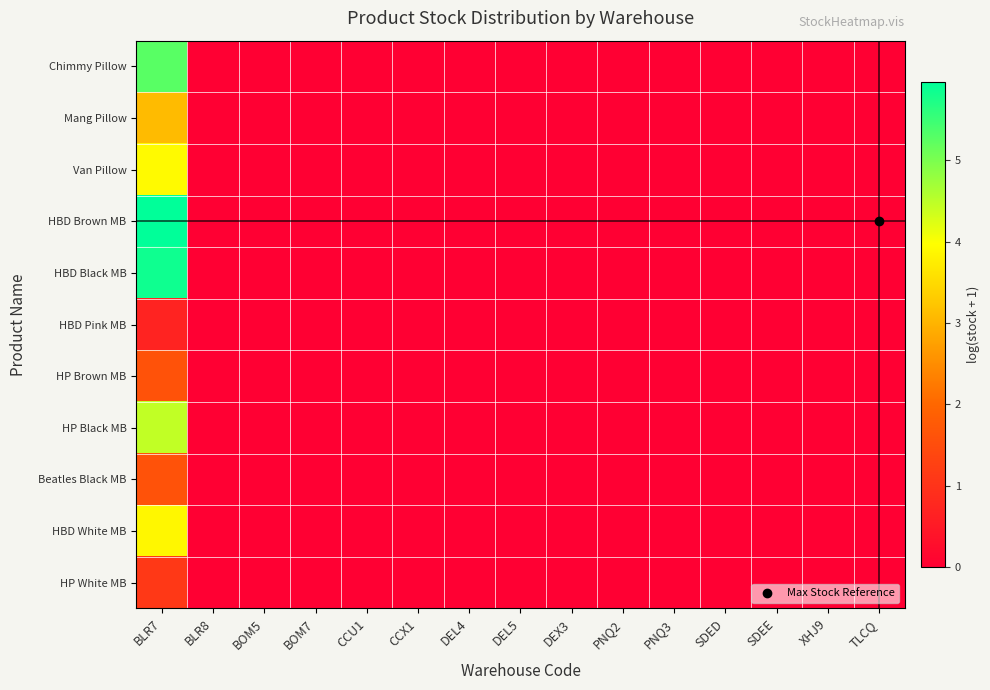

Which series has the largest total across all categories?

HBD Brown MB